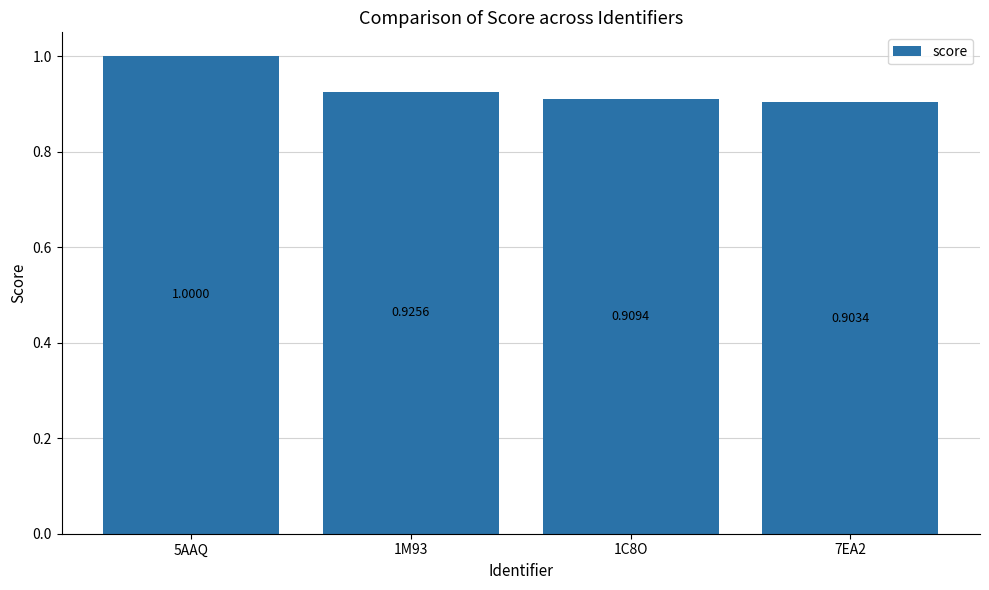

Which has a higher value, 1C8O or 5AAQ?

5AAQ